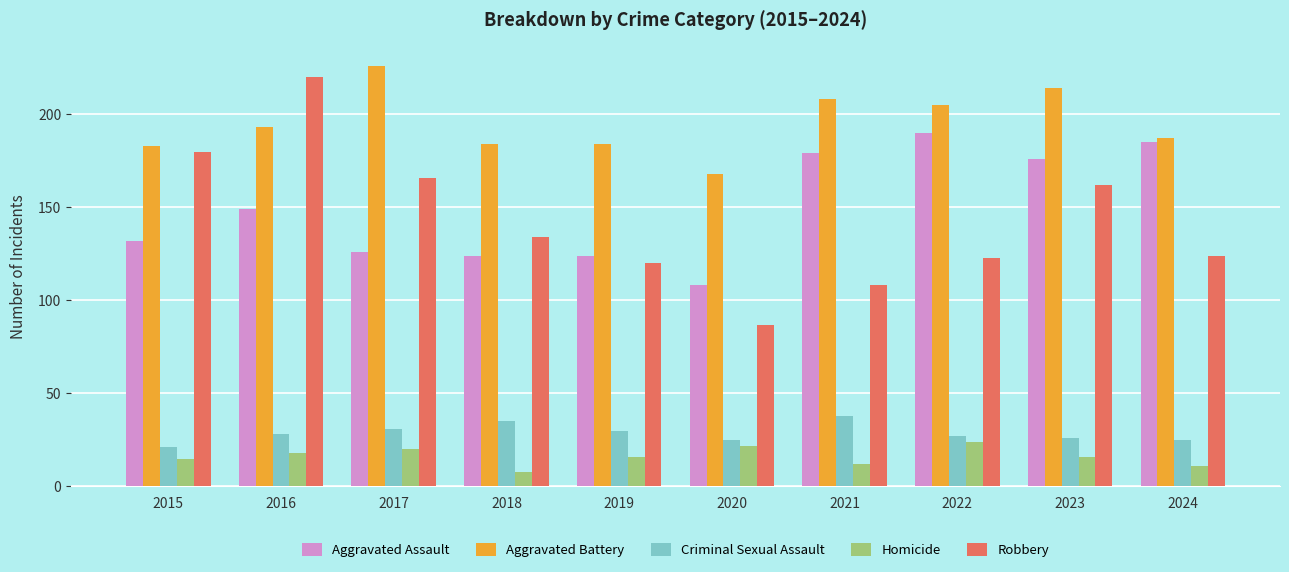

The Homicide series shows 10 at 2017. True or false?

False